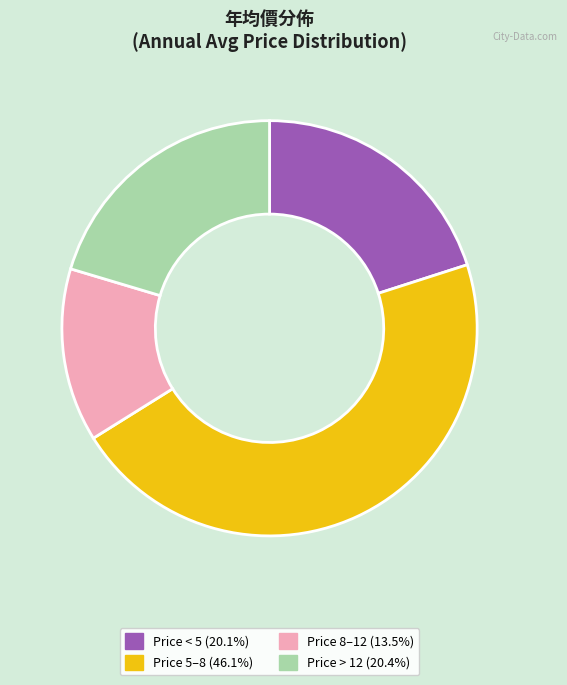

Does any single category account for the majority?

No